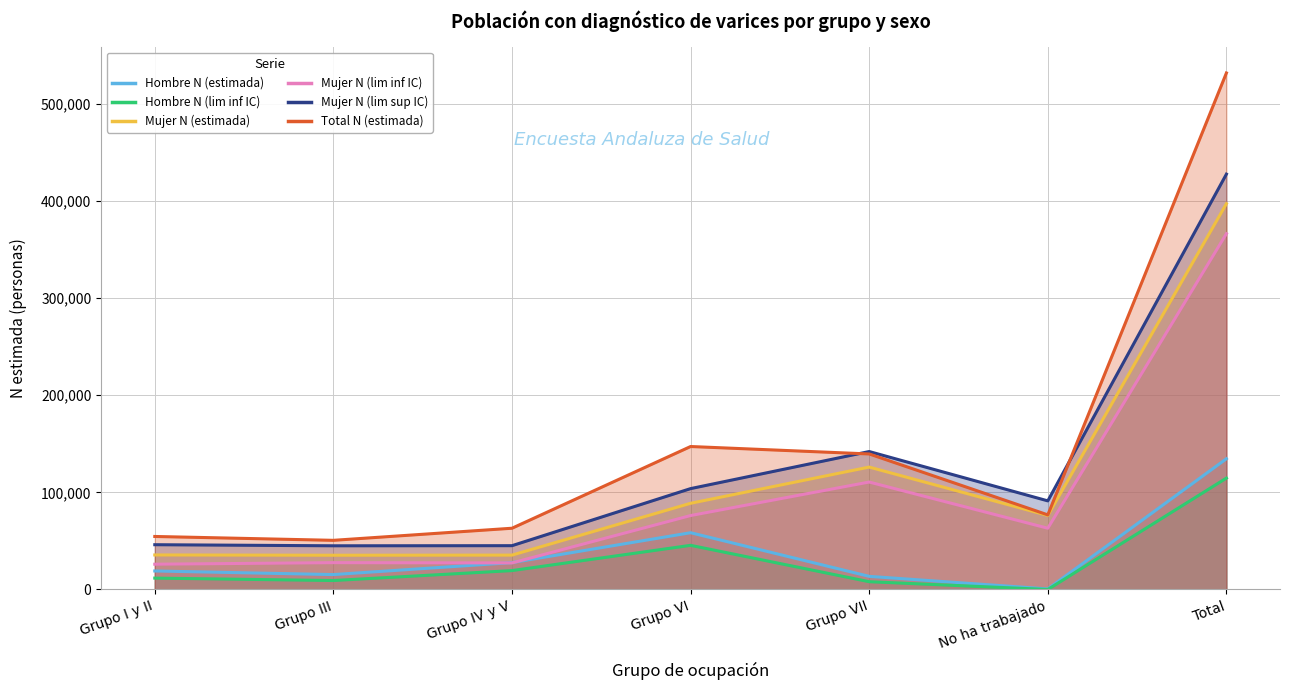

True or false: Hombre N (lim inf IC) and Mujer N (estimada) intersect in this chart.

False